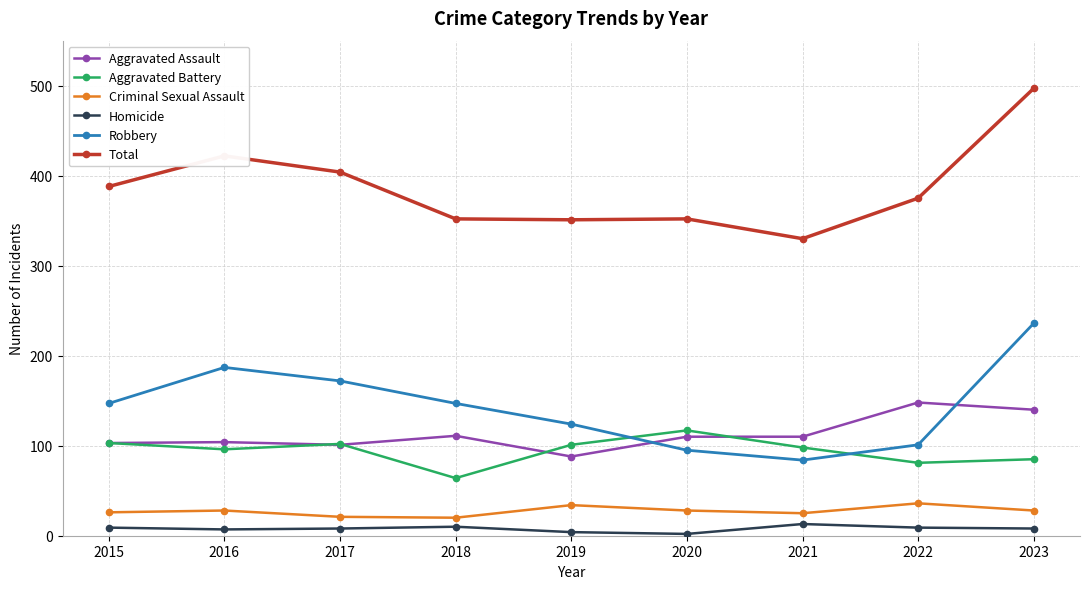

What is the minimum value shown in the chart?

2